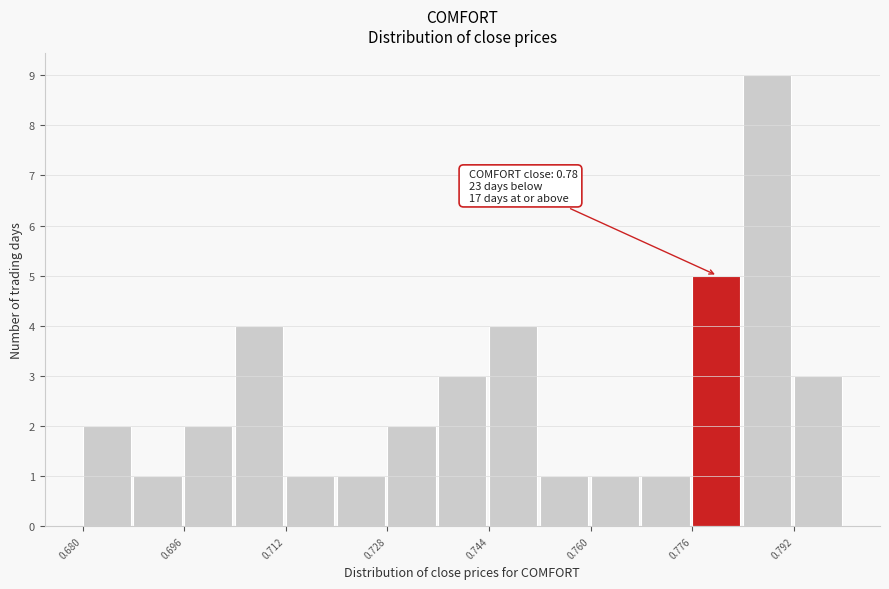

Which range on the x-axis has the tallest bar?

0.784 to 0.792